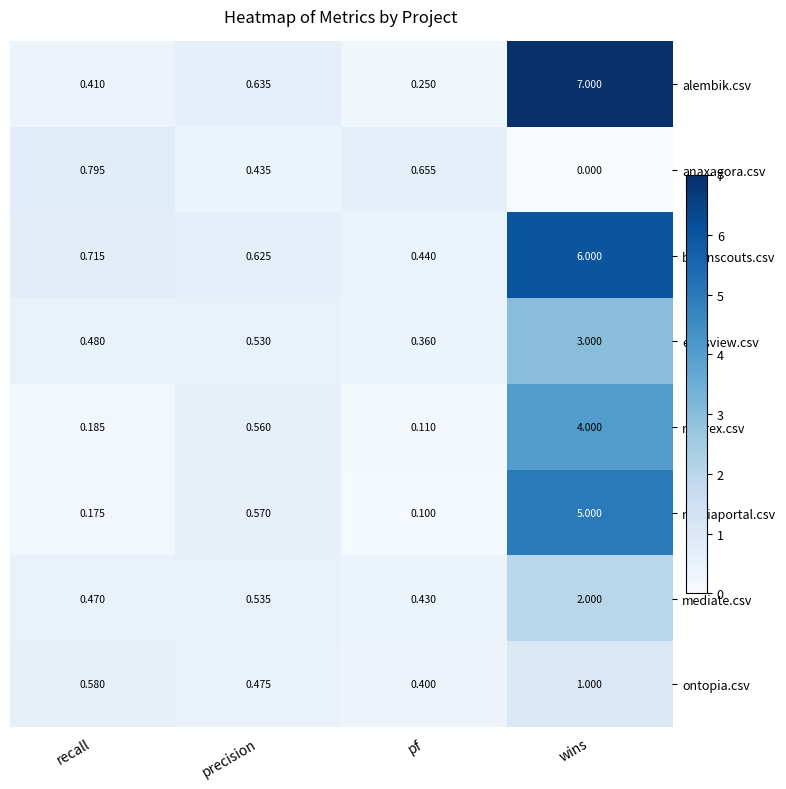

Between recall and pf, which series saw the biggest shift?

botsnscouts.csv